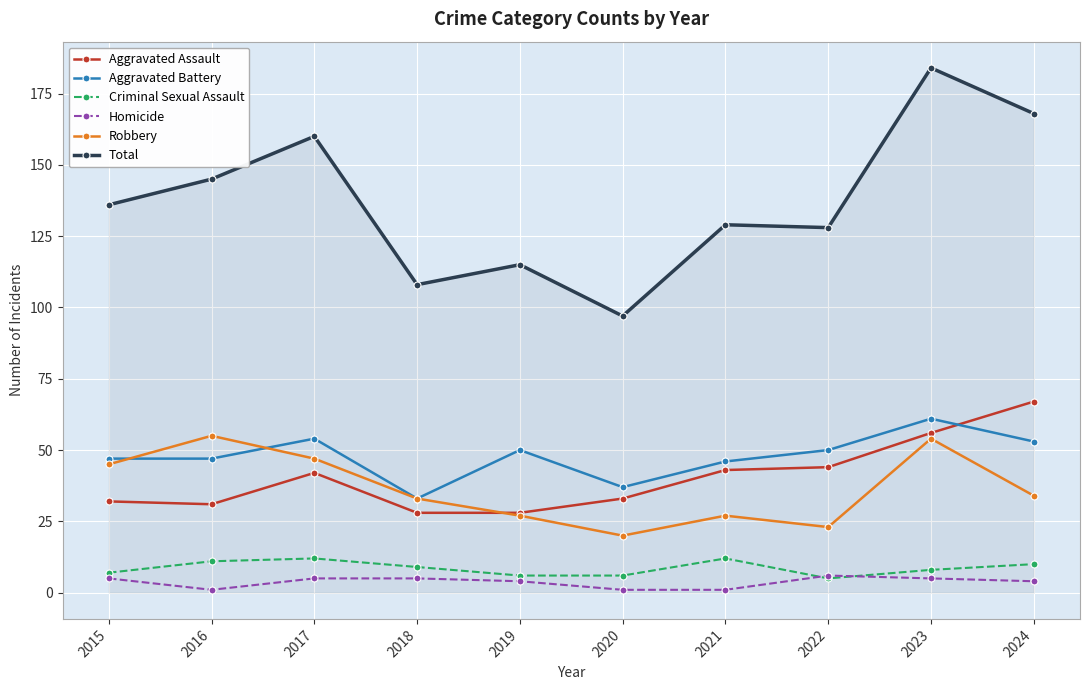

At which category does Total reach its first local peak?

2017